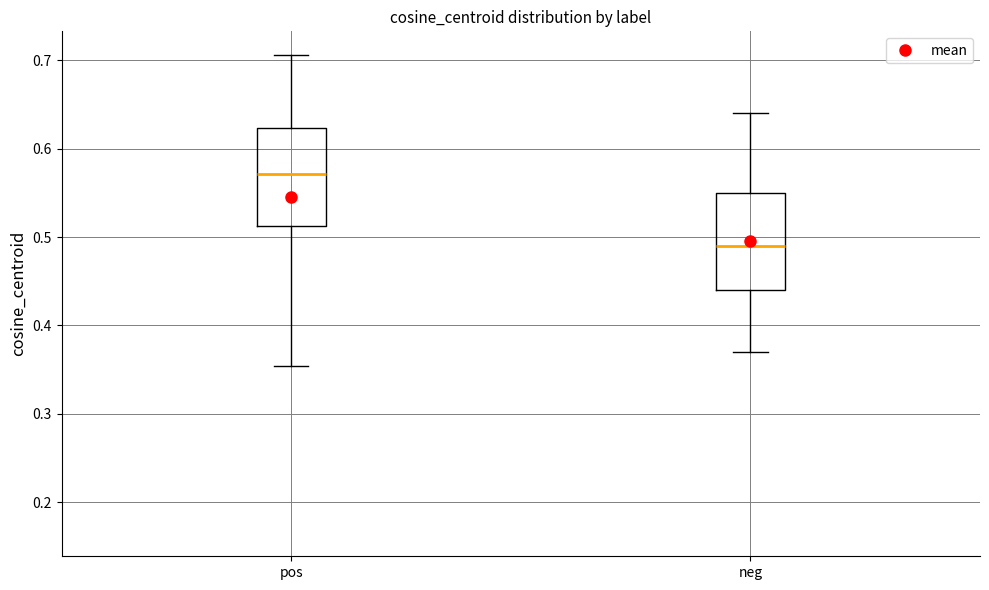

Reading left to right, transcribe this box plot: for each box, give where its median line is, the range the box spans, and where its two whiskers end, as read against the y-axis. The values are not printed on the chart, so give them approximately, as read against the axis.

pos: median 0.57, box 0.51 to 0.62, whiskers 0.35 to 0.71
neg: median 0.49, box 0.44 to 0.55, whiskers 0.37 to 0.64